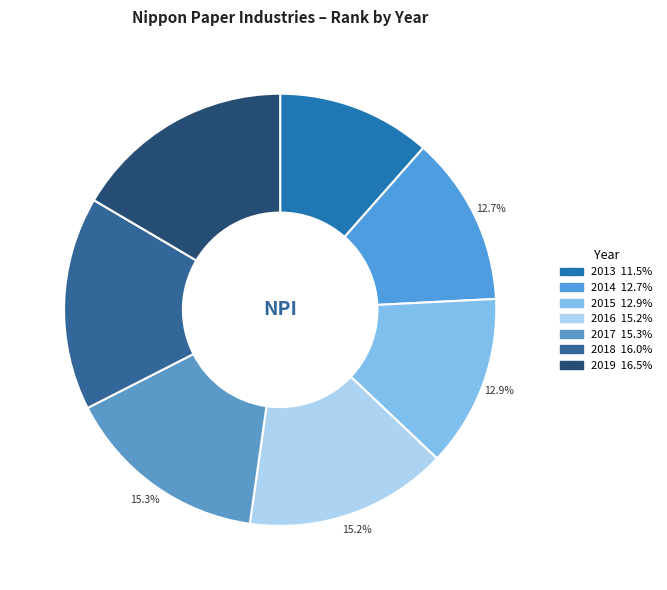

How many slices are in this pie chart?

7